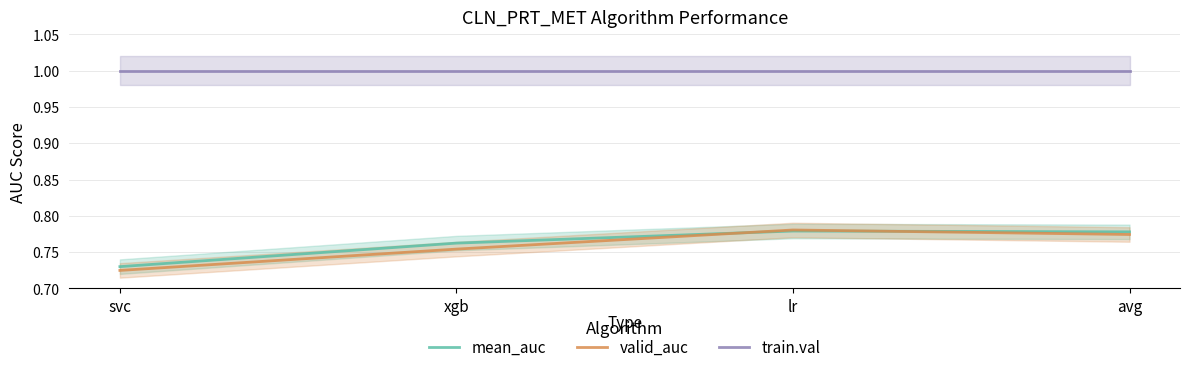

At which label does valid_auc reach its minimum?

svc